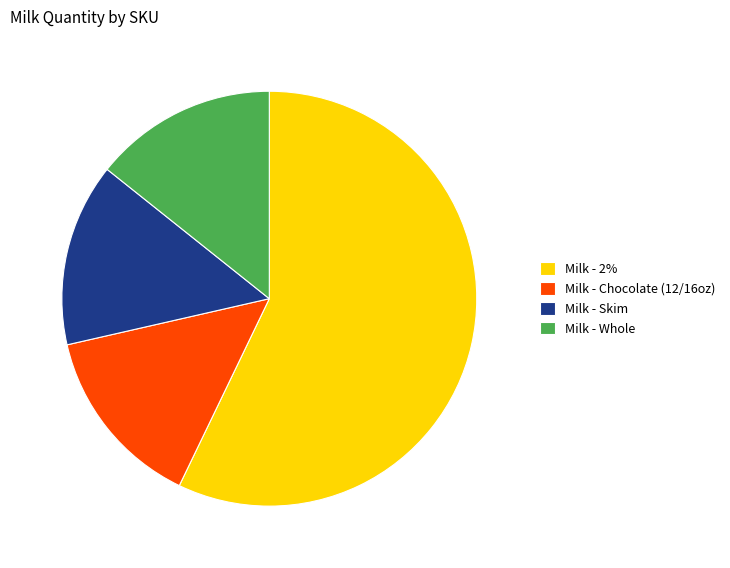

What is the largest slice in the pie chart?

Milk - 2%